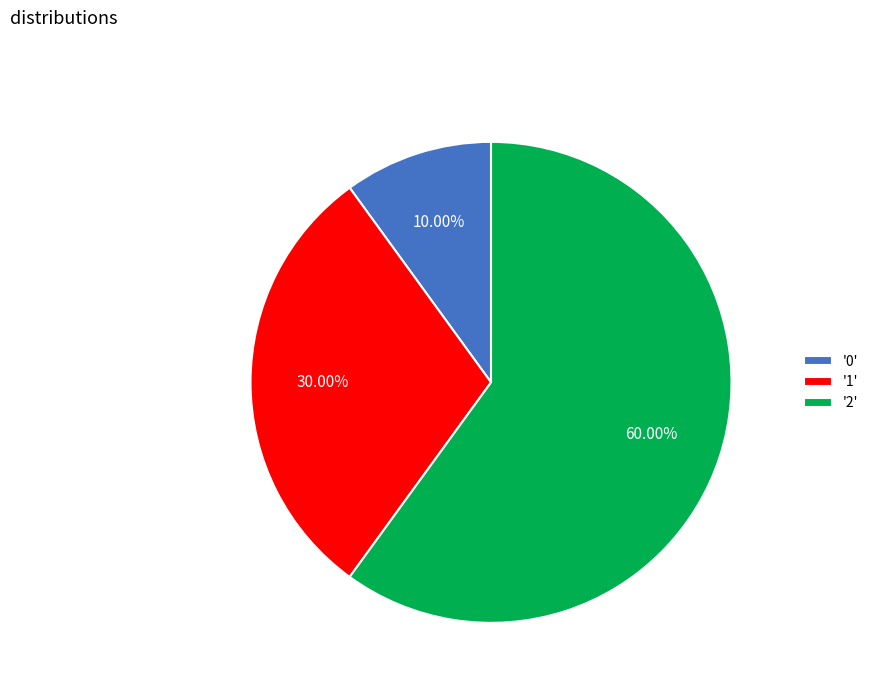

Is the sum of '0' and '1' greater than half?

No